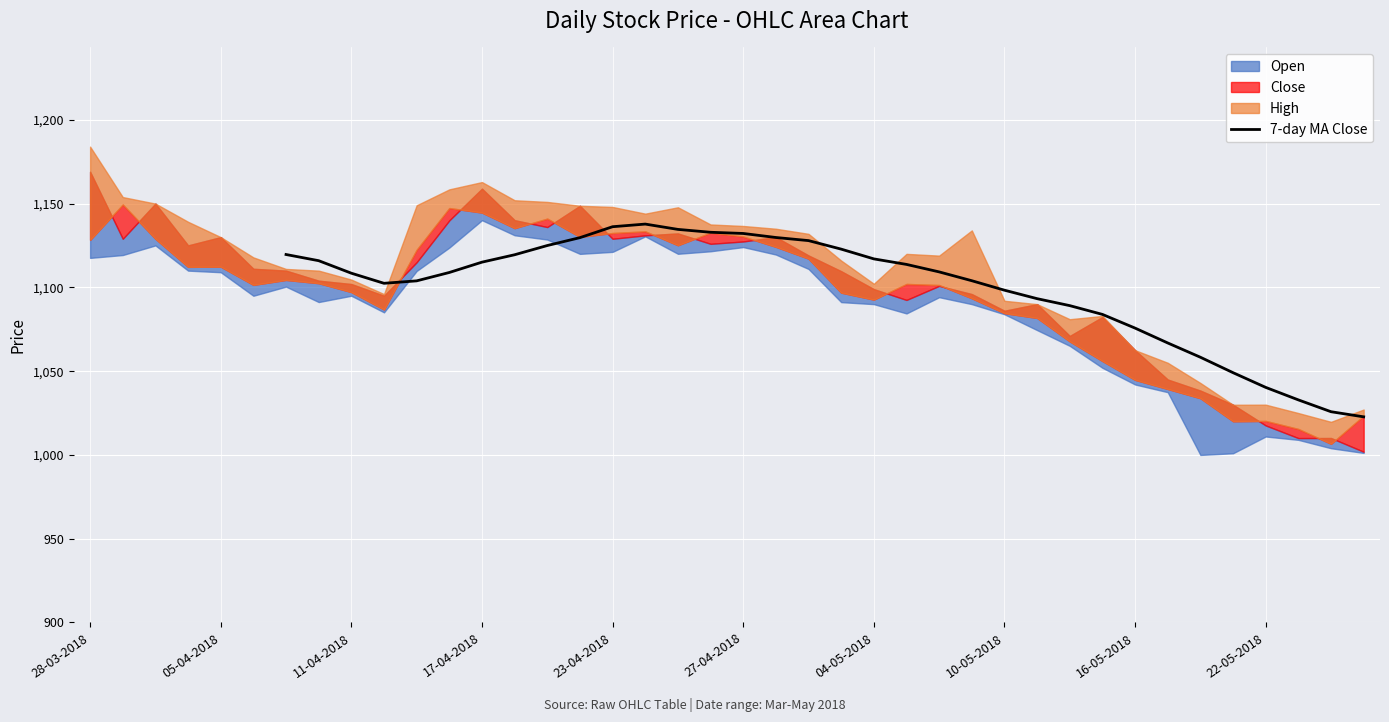

Count the number of values greater than 1109.

17